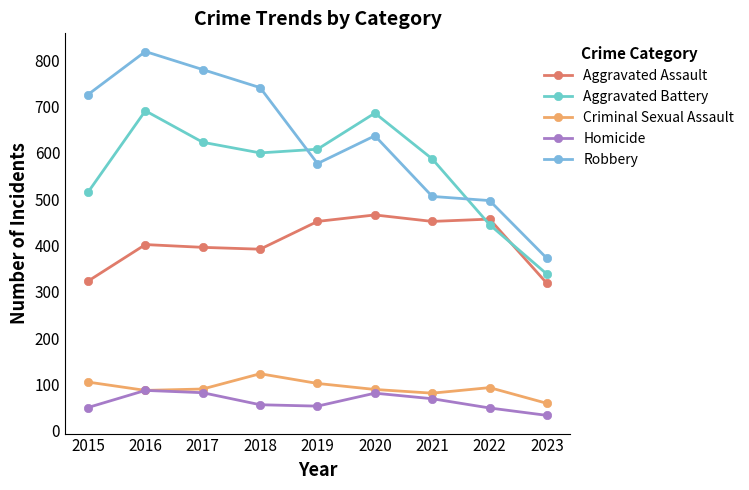

What is the minimum value shown in the chart?

33